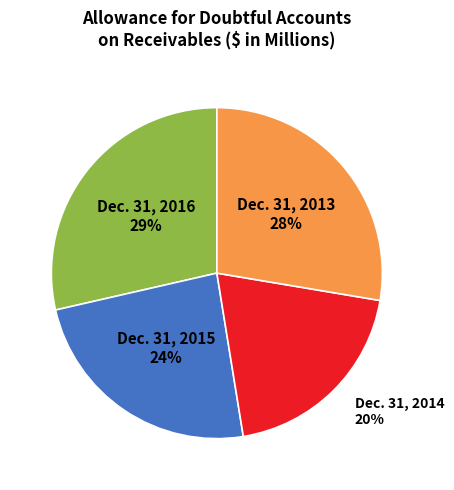

Is the sum of Dec. 31, 2016 29% and Dec. 31, 2015 24% greater than half?

Yes